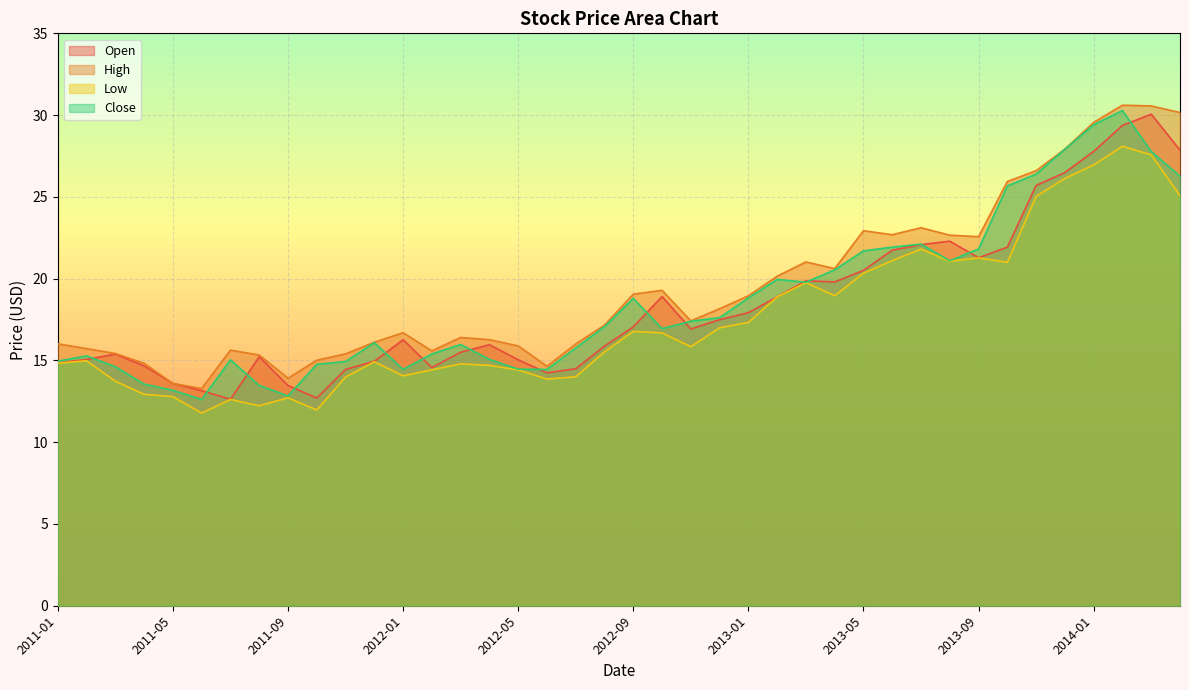

Reading right to left, list all the values displayed in this chart.

Open: 2014-04=27.9	2014-03=30.1	2014-02=29.4	2014-01=27.8	2013-12=26.5	2013-11=25.7	2013-10=21.9	2013-09=21.3	2013-08=22.3	2013-07=22.1	2013-06=21.7	2013-05=20.5	2013-04=19.8	2013-03=19.9	2013-02=18.9	2013-01=17.9	2012-12=17.5	2012-11=16.9	2012-10=18.9	2012-09=17.0	2012-08=15.9	2012-07=14.5	2012-06=14.2	2012-05=15.0	2012-04=16.0	2012-03=15.5	2012-02=14.6	2012-01=16.3	2011-12=14.9	2011-11=14.4	2011-10=12.7	2011-09=13.5	2011-08=15.2	2011-07=12.6	2011-06=13.2	2011-05=13.6	2011-04=14.7	2011-03=15.4	2011-02=15.1	2011-01=14.9
High: 2014-04=30.2	2014-03=30.6	2014-02=30.6	2014-01=29.6	2013-12=27.9	2013-11=26.6	2013-10=25.9	2013-09=22.6	2013-08=22.7	2013-07=23.1	2013-06=22.7	2013-05=22.9	2013-04=20.6	2013-03=21.0	2013-02=20.1	2013-01=19.0	2012-12=18.2	2012-11=17.4	2012-10=19.3	2012-09=19.1	2012-08=17.2	2012-07=16.0	2012-06=14.6	2012-05=15.9	2012-04=16.3	2012-03=16.4	2012-02=15.6	2012-01=16.7	2011-12=16.1	2011-11=15.4	2011-10=15.0	2011-09=13.9	2011-08=15.3	2011-07=15.6	2011-06=13.3	2011-05=13.6	2011-04=14.8	2011-03=15.4	2011-02=15.7	2011-01=16.0
Low: 2014-04=25.1	2014-03=27.6	2014-02=28.1	2014-01=27.0	2013-12=26.1	2013-11=25.0	2013-10=21.0	2013-09=21.3	2013-08=21.1	2013-07=21.8	2013-06=21.1	2013-05=20.3	2013-04=19.0	2013-03=19.8	2013-02=18.9	2013-01=17.3	2012-12=17.0	2012-11=15.8	2012-10=16.7	2012-09=16.8	2012-08=15.5	2012-07=14.0	2012-06=13.9	2012-05=14.4	2012-04=14.7	2012-03=14.8	2012-02=14.4	2012-01=14.1	2011-12=14.9	2011-11=14.0	2011-10=12.0	2011-09=12.7	2011-08=12.2	2011-07=12.6	2011-06=11.8	2011-05=12.8	2011-04=12.9	2011-03=13.7	2011-02=15.0	2011-01=14.8
Close: 2014-04=26.3	2014-03=27.8	2014-02=30.3	2014-01=29.4	2013-12=27.9	2013-11=26.4	2013-10=25.7	2013-09=21.8	2013-08=21.1	2013-07=22.1	2013-06=21.9	2013-05=21.7	2013-04=20.5	2013-03=19.8	2013-02=20.0	2013-01=18.8	2012-12=17.6	2012-11=17.4	2012-10=16.9	2012-09=18.8	2012-08=17.1	2012-07=15.8	2012-06=14.4	2012-05=14.5	2012-04=15.1	2012-03=16.0	2012-02=15.4	2012-01=14.4	2011-12=16.1	2011-11=14.9	2011-10=14.8	2011-09=12.8	2011-08=13.5	2011-07=15.0	2011-06=12.6	2011-05=13.2	2011-04=13.6	2011-03=14.6	2011-02=15.3	2011-01=15.0